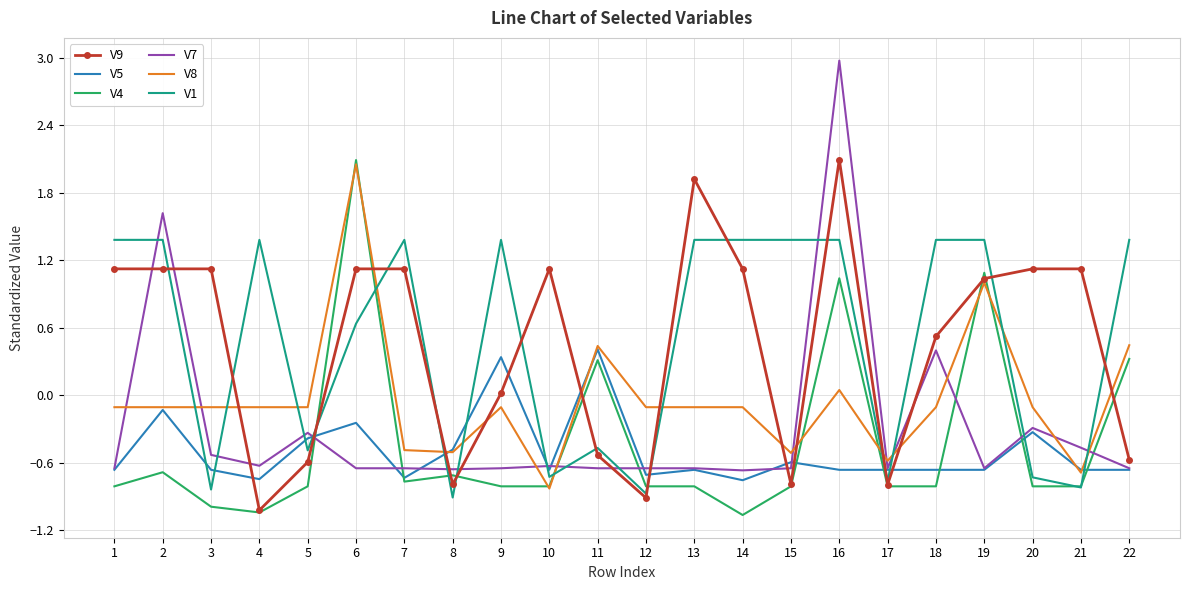

True or false: V1 has more than 0 points higher than both neighbors.

True